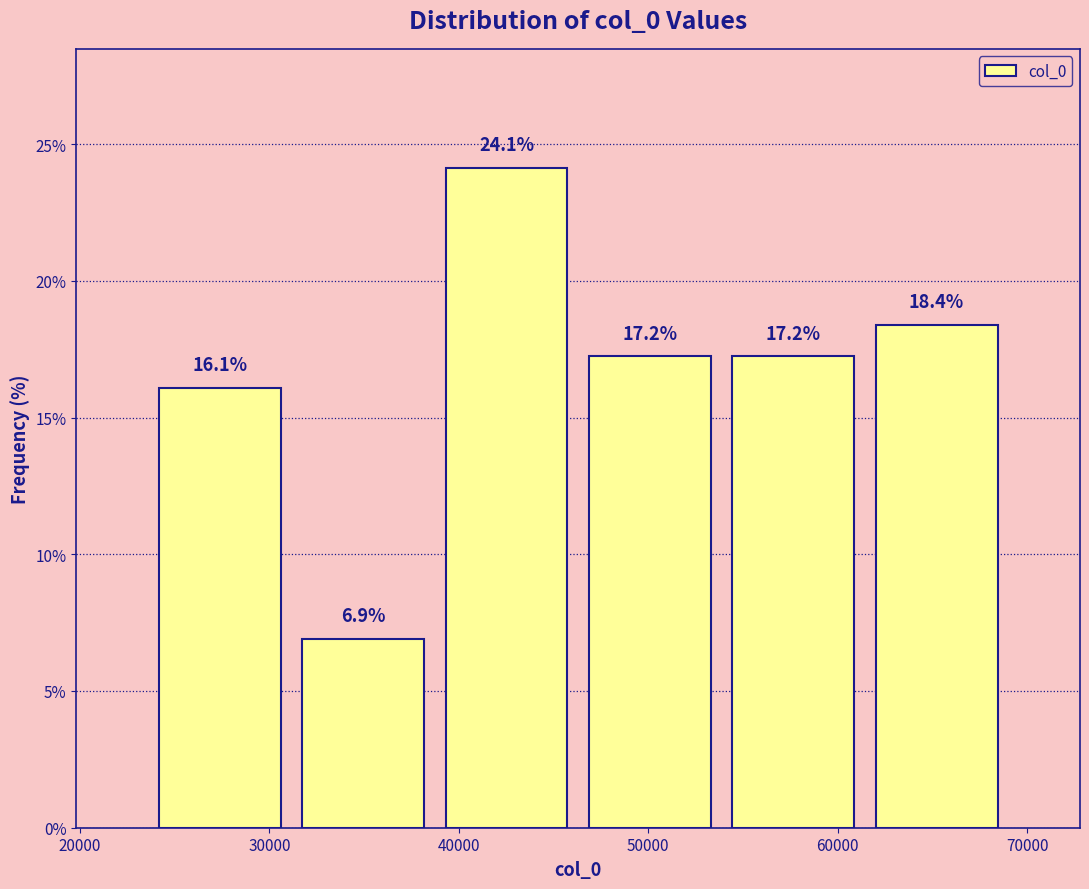

How tall is the bar that spans 24000 to 31000 on the x-axis? The bar edges are not printed on the chart, so give them approximately, as read against the axis.

16.1